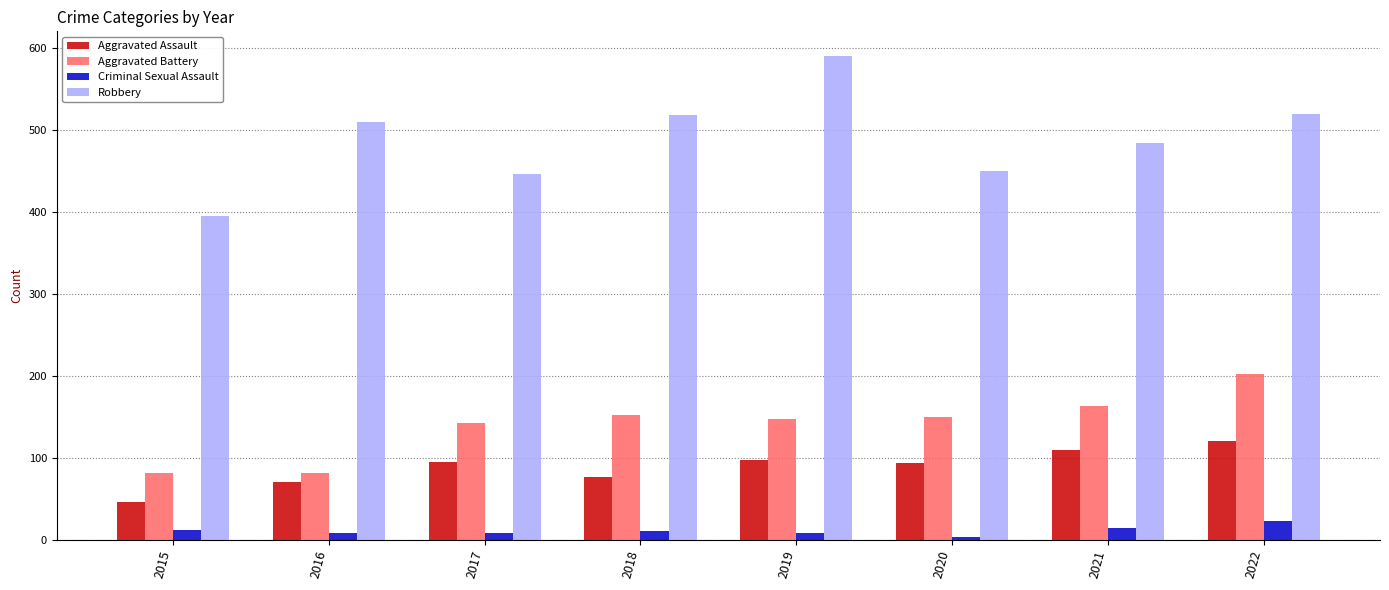

Is it true that Aggravated Battery equals 124 at 2016?

False